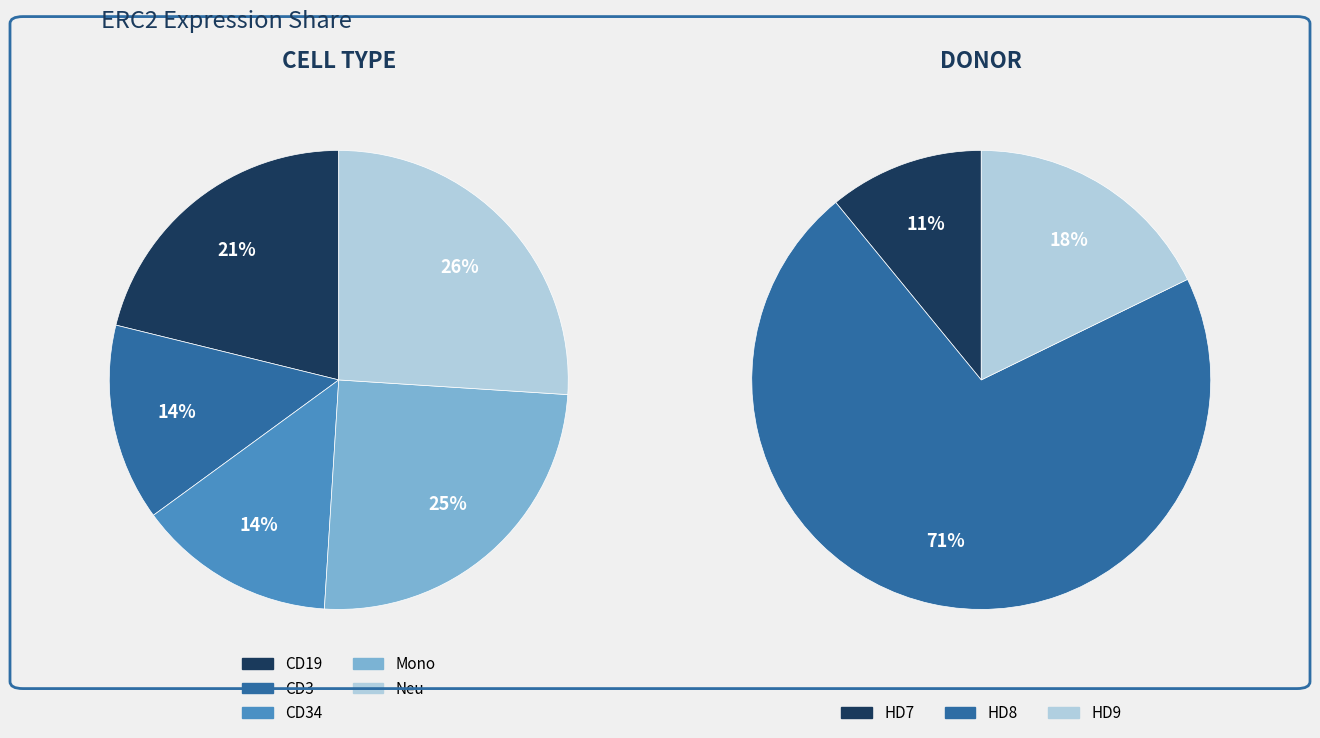

To the nearest percent, what portion does HD9_CD34 represent?

4%